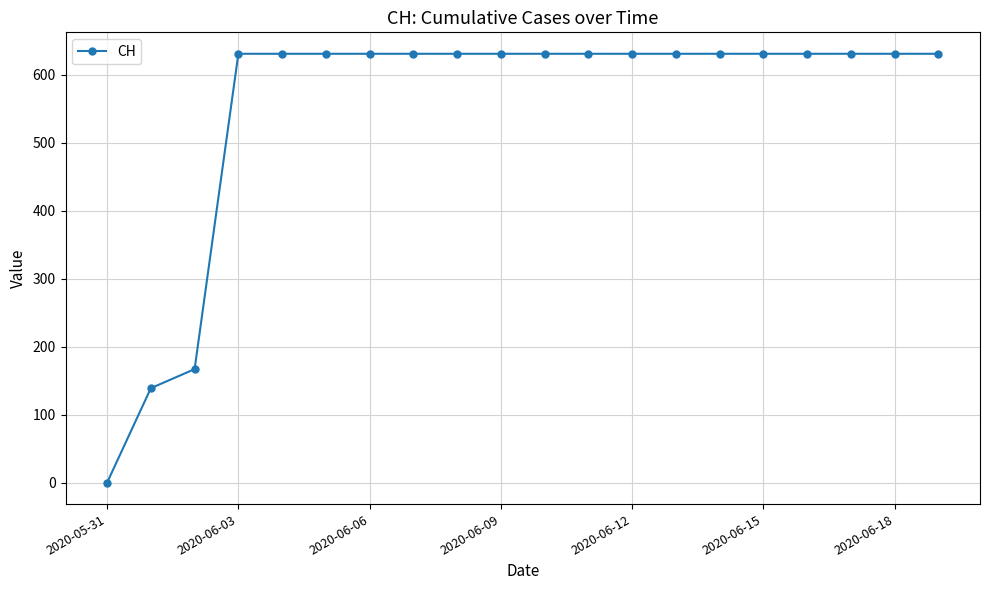

What is the difference between the second highest and minimum values?

631